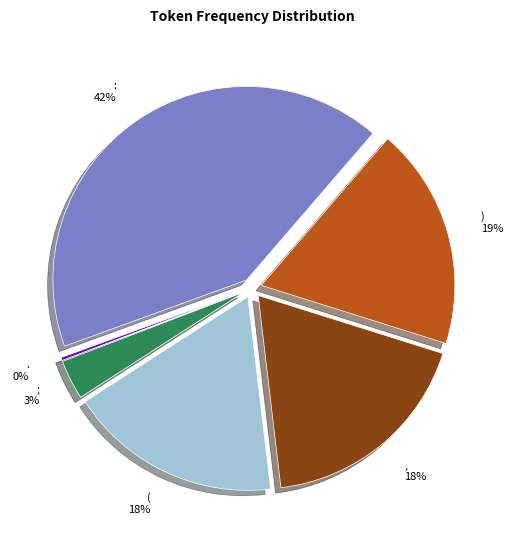

Between ( and ,, which is larger?

,